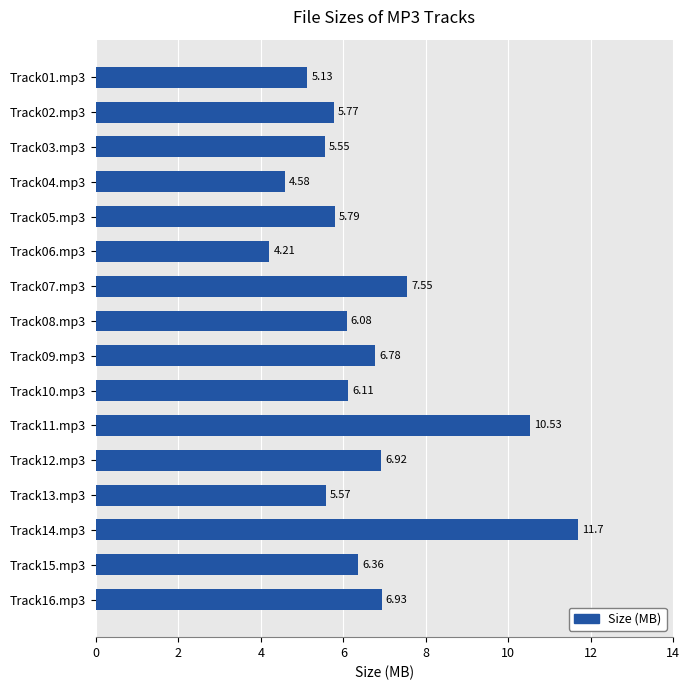

Rank the categories by value from lowest to highest.

Track06.mp3, Track04.mp3, Track01.mp3, Track03.mp3, Track13.mp3, Track02.mp3, Track05.mp3, Track08.mp3, Track10.mp3, Track15.mp3, Track09.mp3, Track12.mp3, Track16.mp3, Track07.mp3, Track11.mp3, Track14.mp3